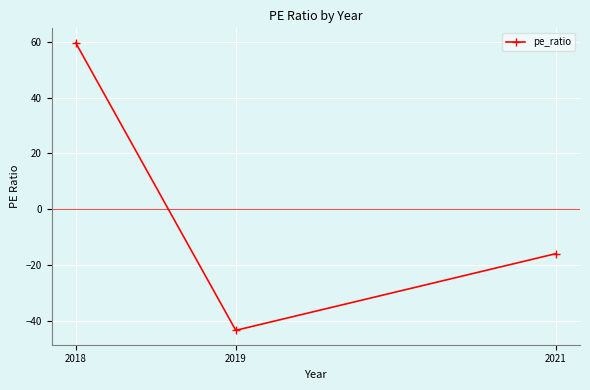

The chart shows a value of -25.4 at 2021. True or false?

False